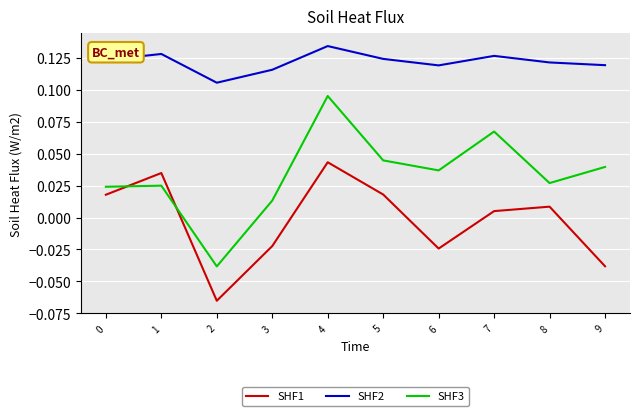

What is the sum of the SHF2 values at 5 and 6?

0.2